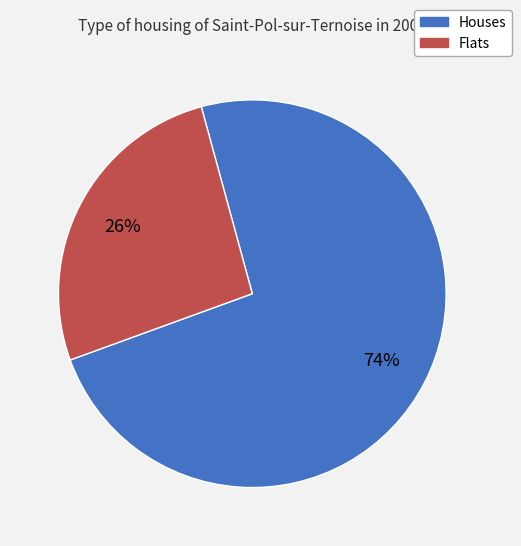

To the nearest percent, what is the average slice percentage?

50%